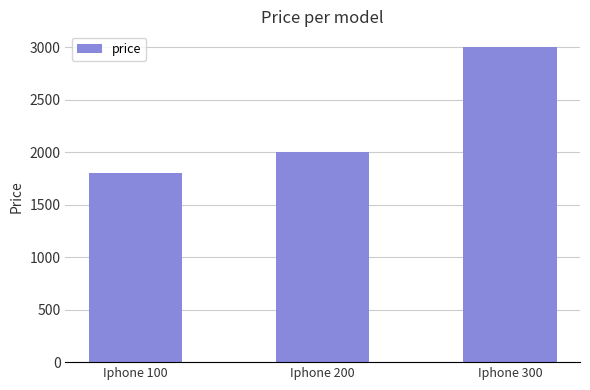

How many distinct data groups are displayed?

1